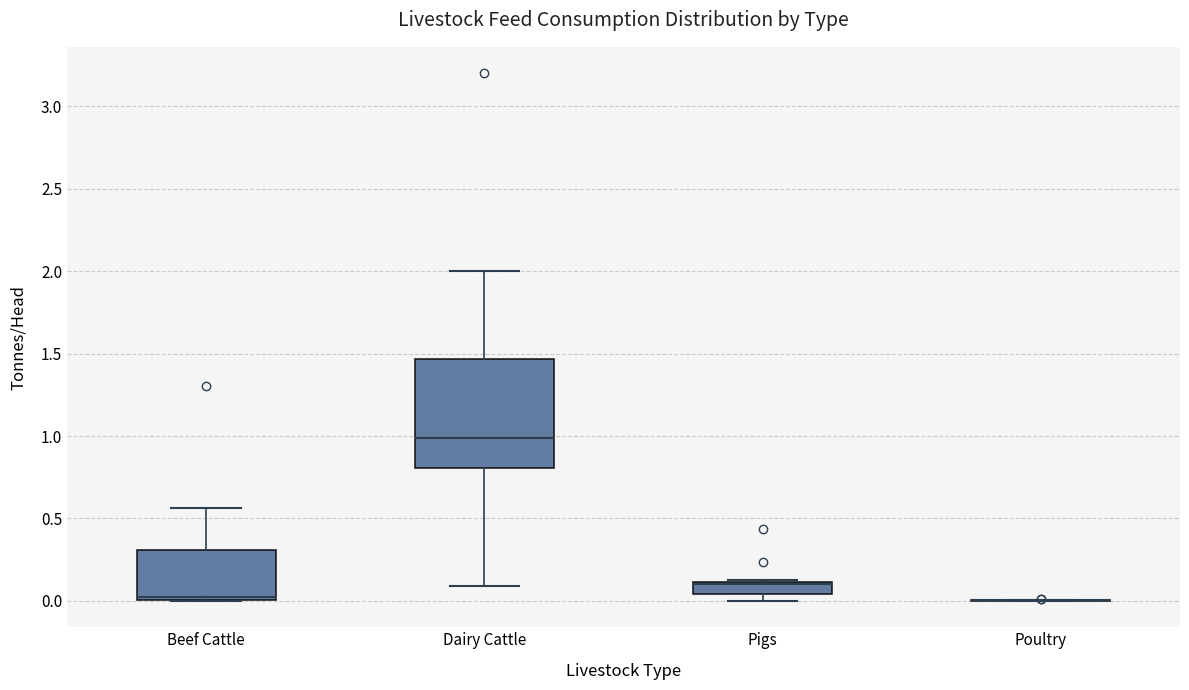

Comparing the boxes themselves (not the whiskers), which one is the tallest?

Dairy Cattle